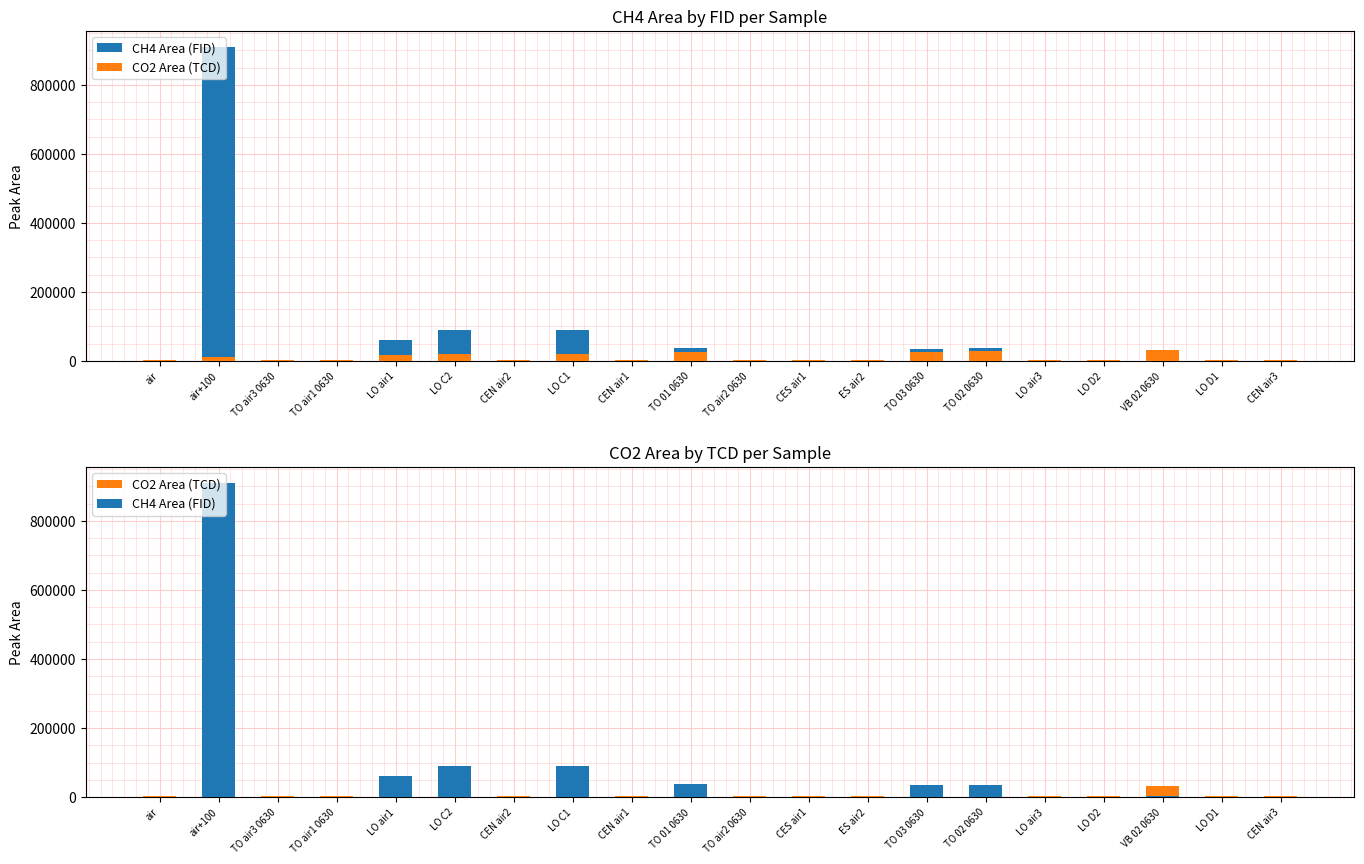

At how many categories does at least one series exceed 696512?

1